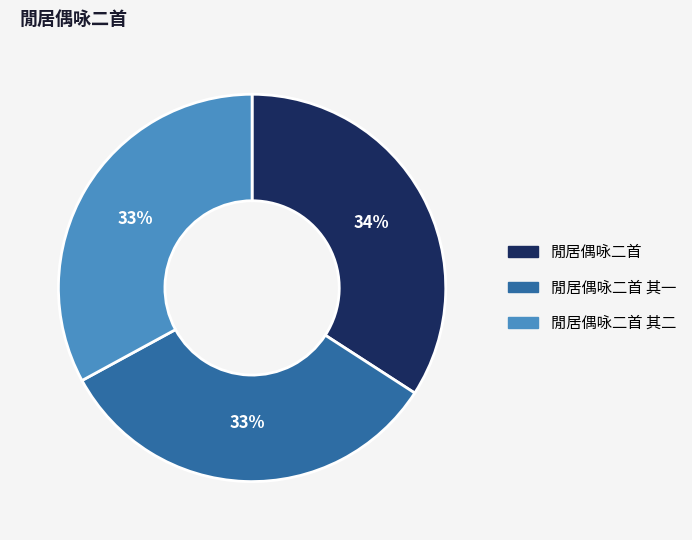

How many slices are in this pie chart?

3